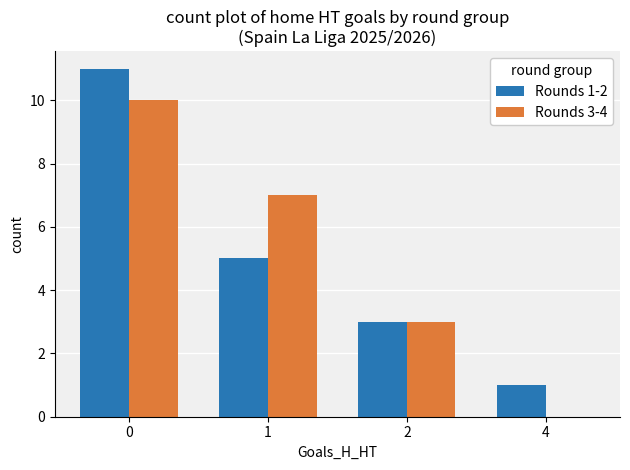

Is the value of Rounds 3-4 at 2 greater than the value of Rounds 1-2 at 0?

No